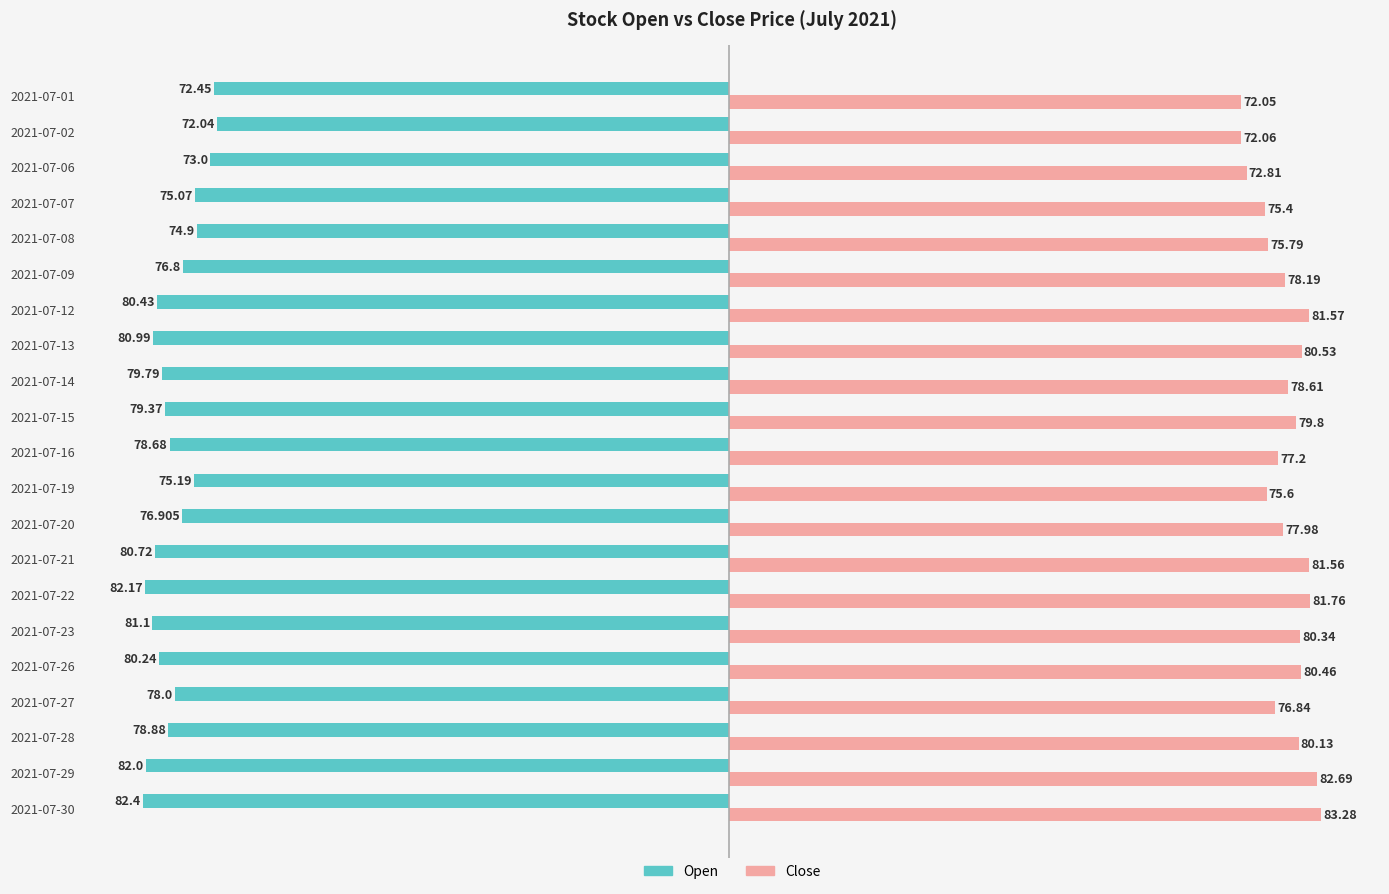

Rank the categories by Close value from lowest to highest.

2021-07-01, 2021-07-02, 2021-07-06, 2021-07-07, 2021-07-19, 2021-07-08, 2021-07-27, 2021-07-16, 2021-07-20, 2021-07-09, 2021-07-14, 2021-07-15, 2021-07-28, 2021-07-23, 2021-07-26, 2021-07-13, 2021-07-21, 2021-07-12, 2021-07-22, 2021-07-29, 2021-07-30